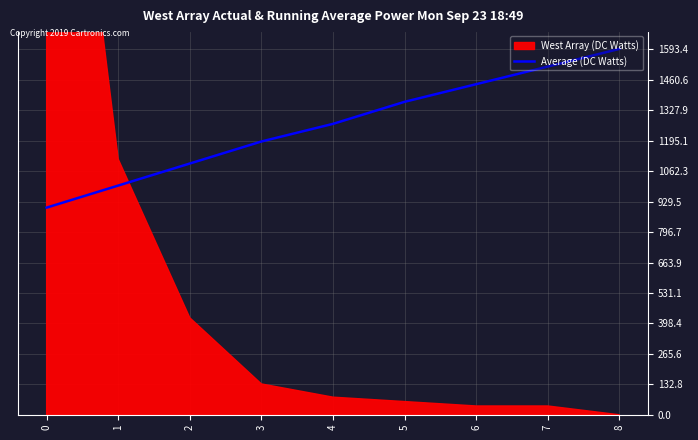

What value does the data have at 8?

1595.4